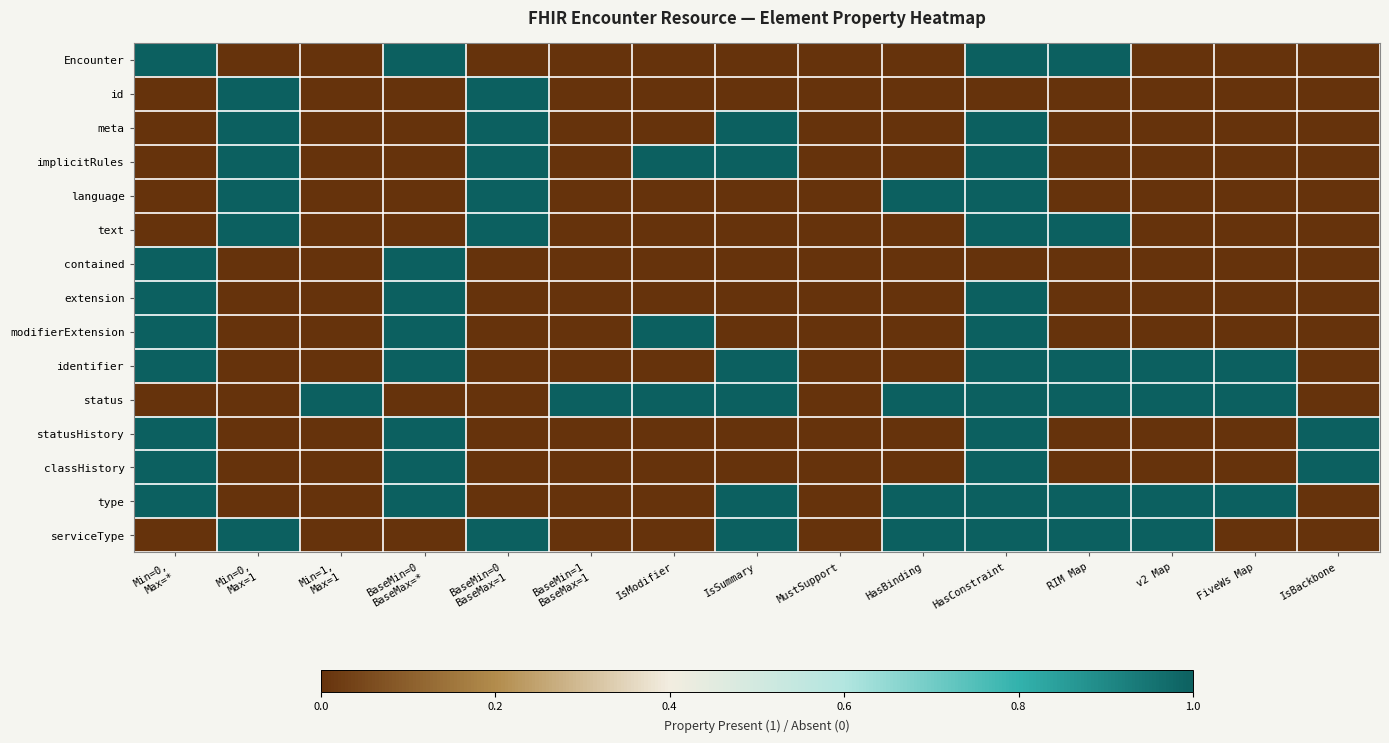

At which category is the sum across all series the highest?

HasConstraint